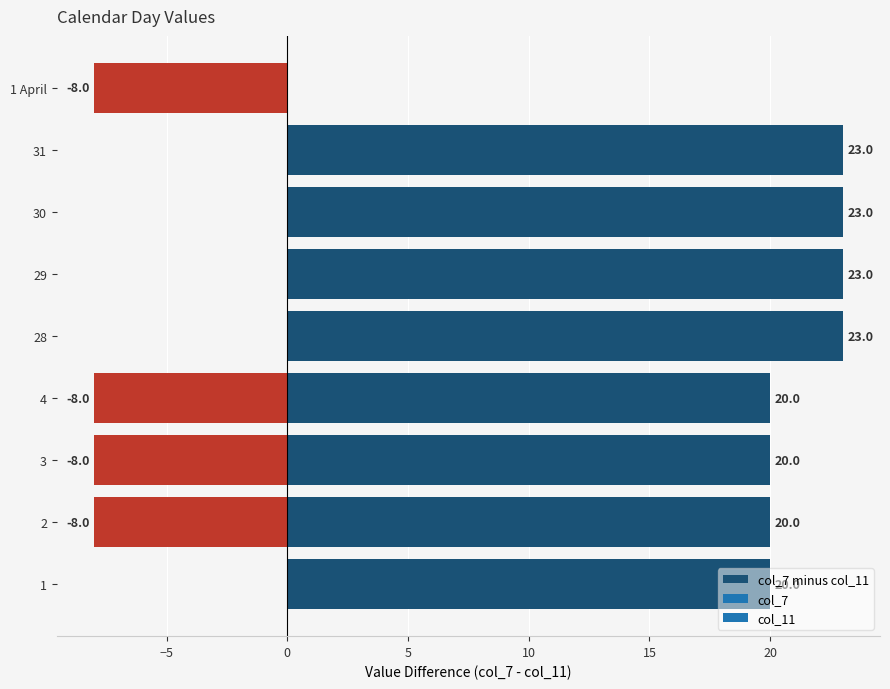

What is the maximum value shown in the chart?

23